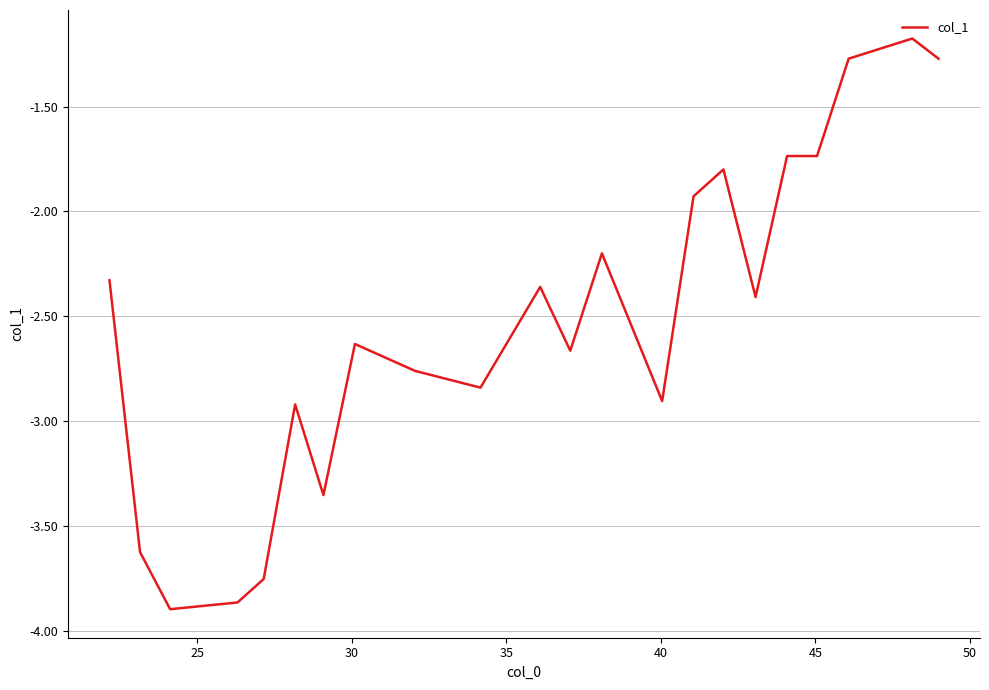

Does the chart have visible grid lines?

Yes